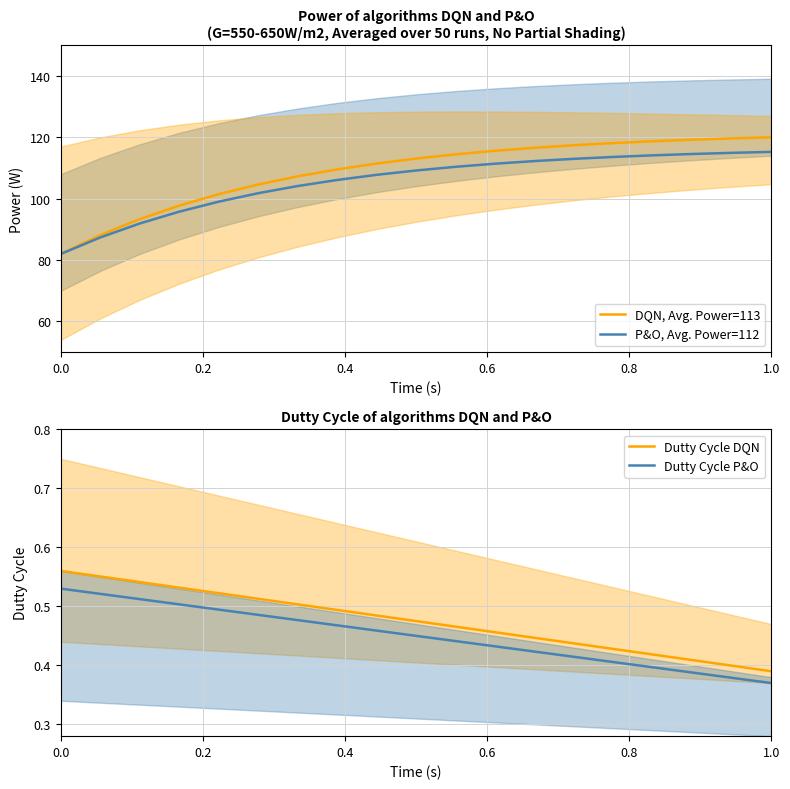

What is the sum of all P&O, Avg. Power=112 values?

2004.6